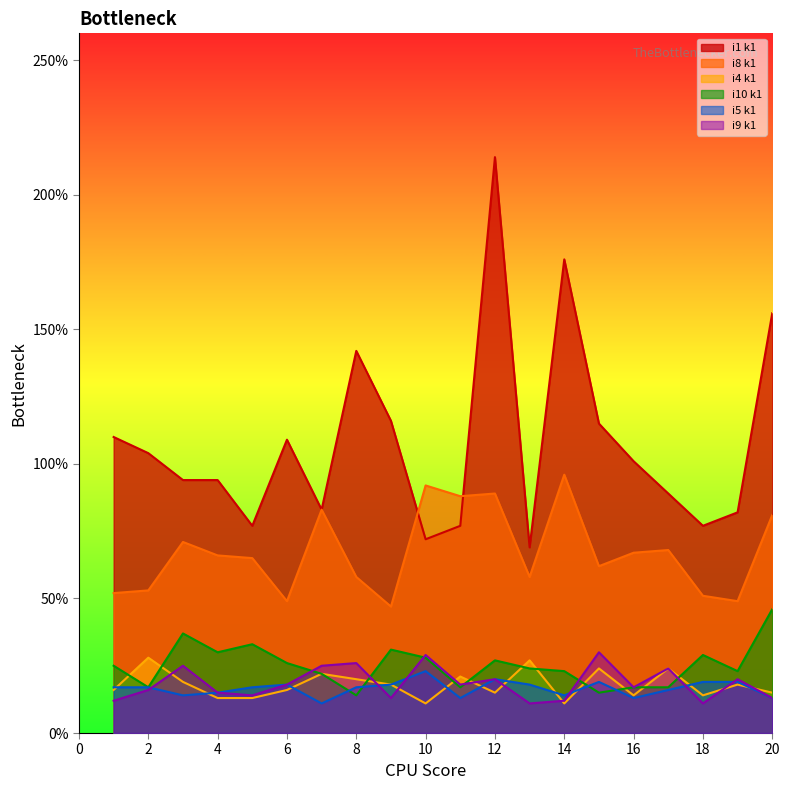

Rank the series at 20 from lowest to highest value.

i5_k1, i9_k1, i4_k1, i10_k1, i8_k1, i1_k1